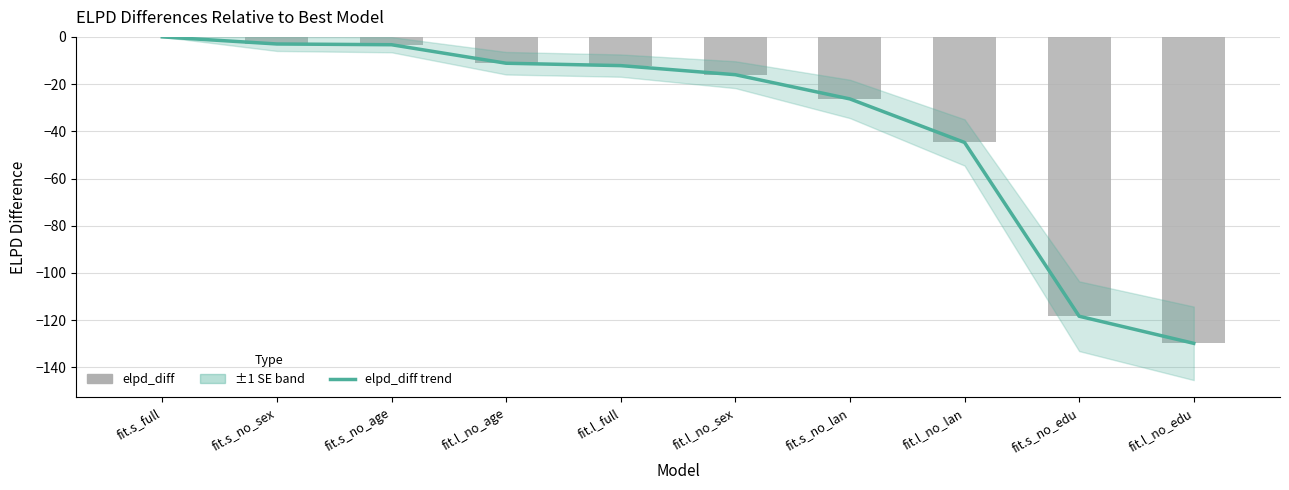

Which series has the widest spread of values?

elpd_diff trend